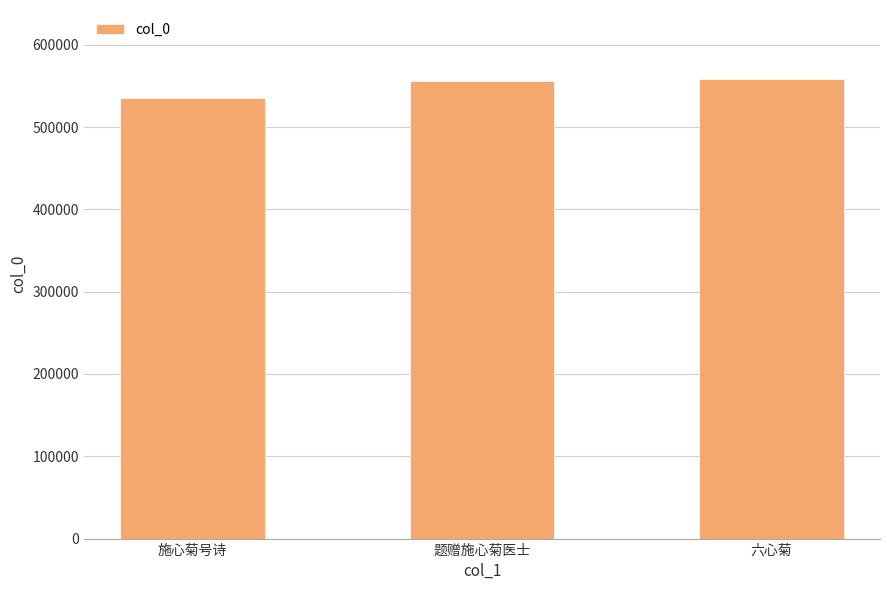

What is the smallest value displayed?

535484